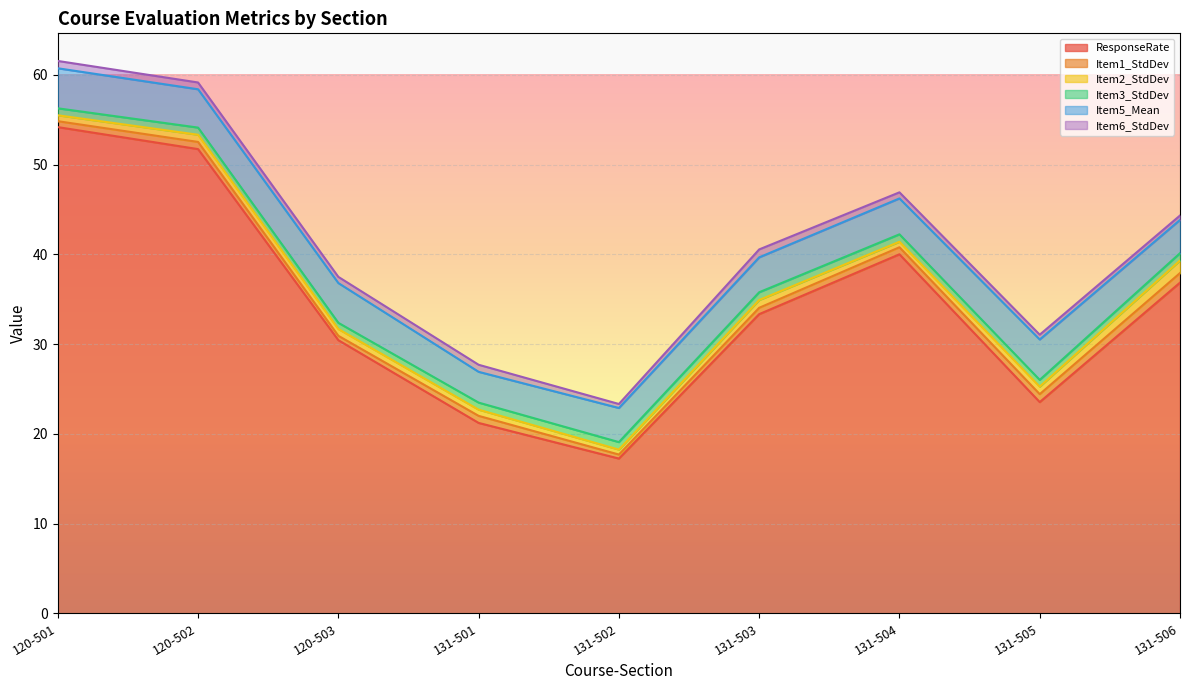

True or false: ResponseRate and Item6_StdDev cross at least once.

False